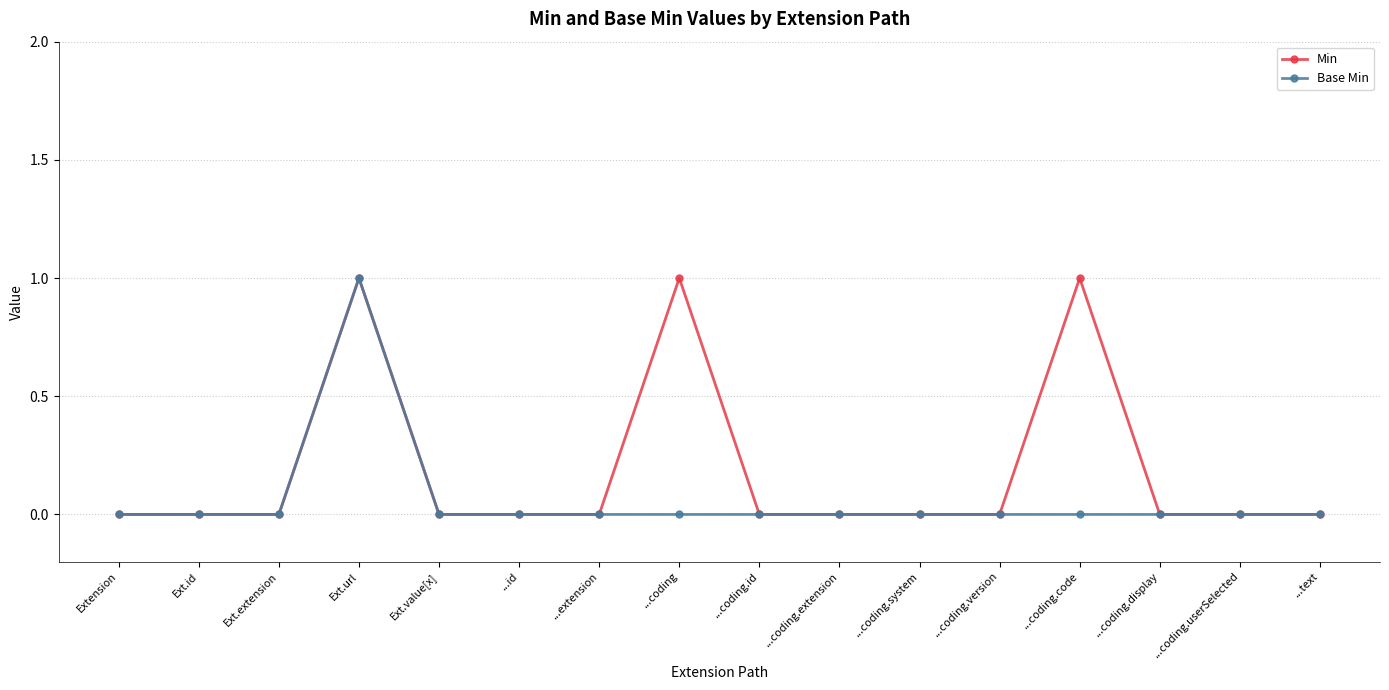

List the series in order of their overall mean, lowest first.

Base Min, Min